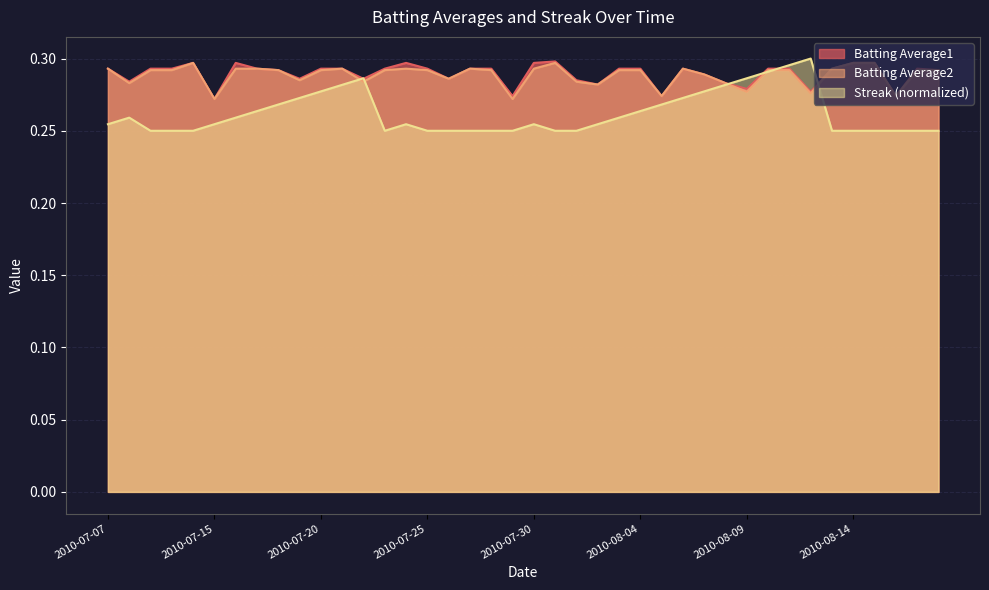

What is the total value across all series at 2010-08-05?

0.8